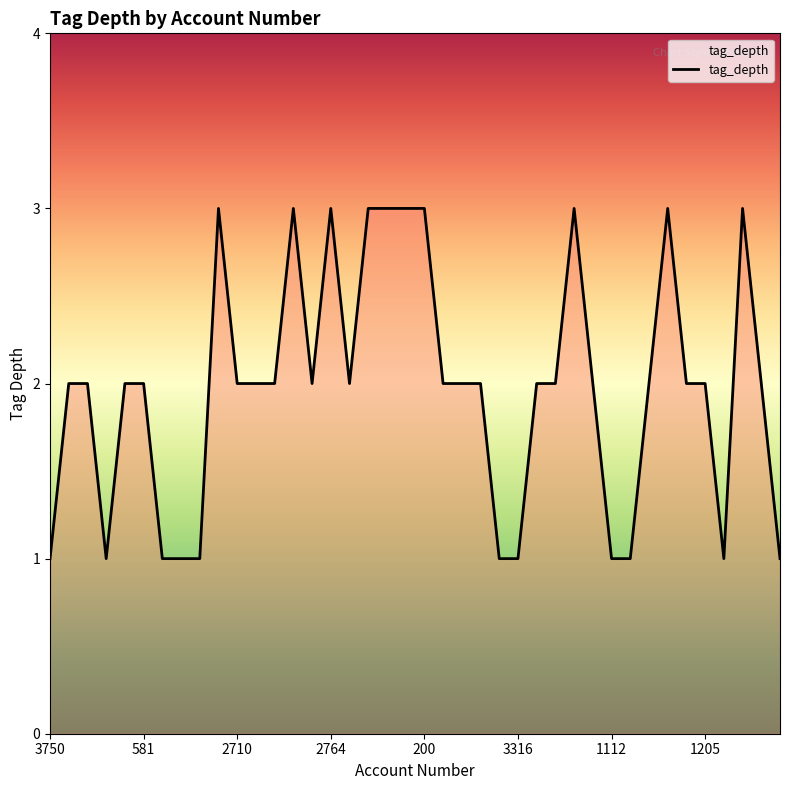

Is this an area chart (filled region under the line)?

No